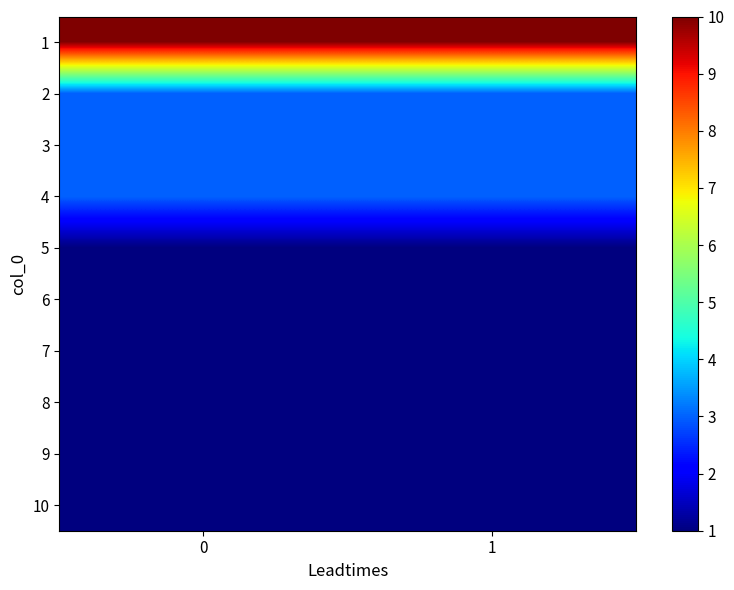

What is the total value across all series at 0?

25